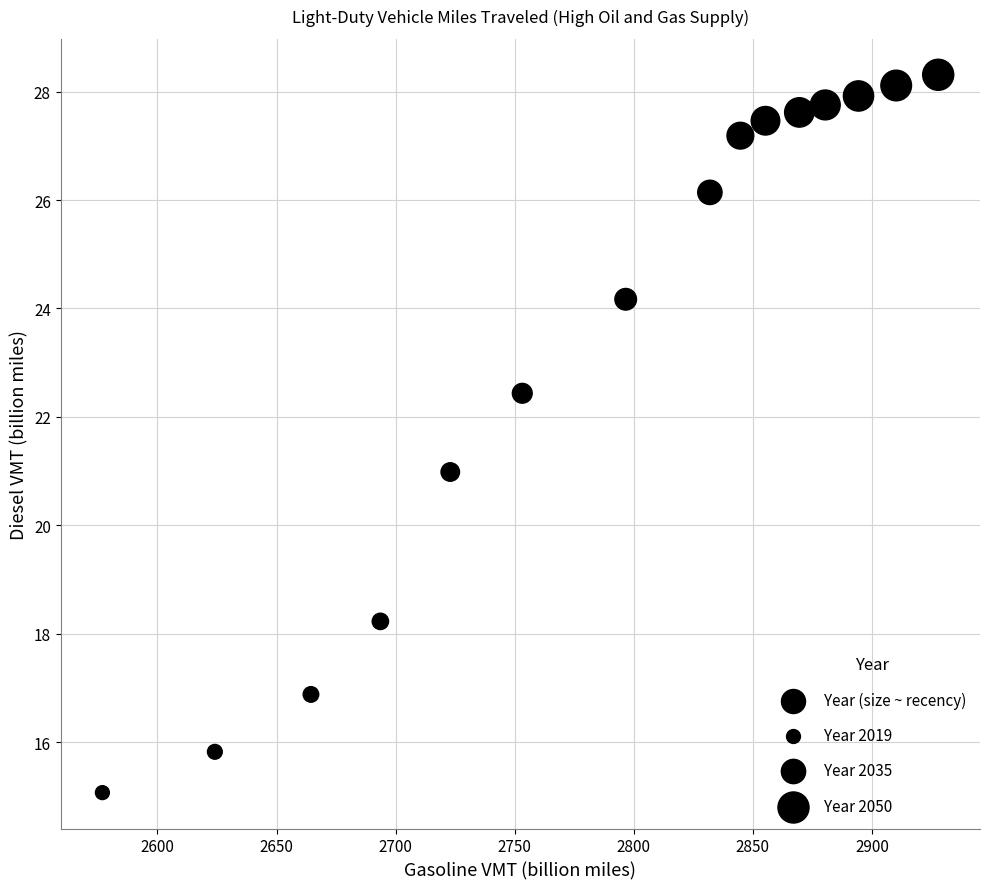

What is the range of X values (max minus min)?

350.9